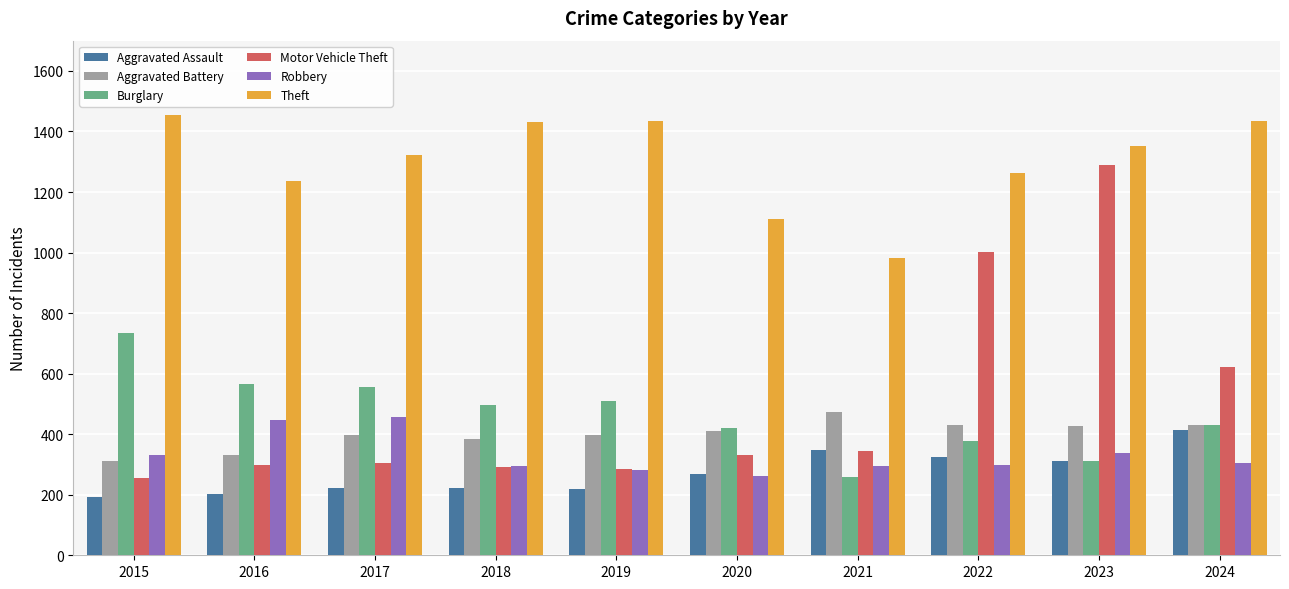

Rank the series at 2017 from highest to lowest value.

Theft, Burglary, Robbery, Aggravated Battery, Motor Vehicle Theft, Aggravated Assault